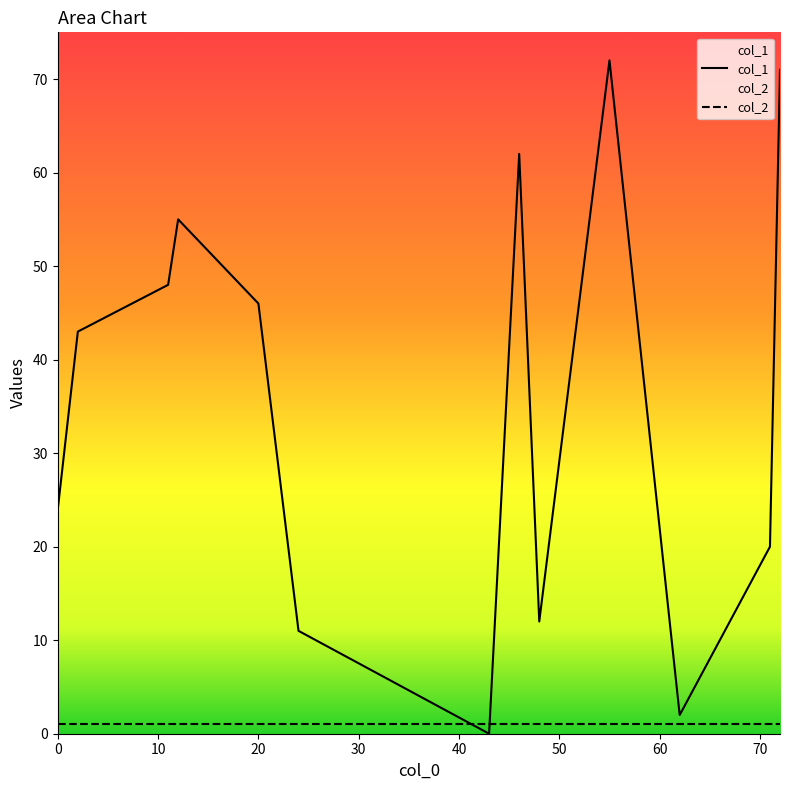

Which series has the largest total across all categories?

col_1